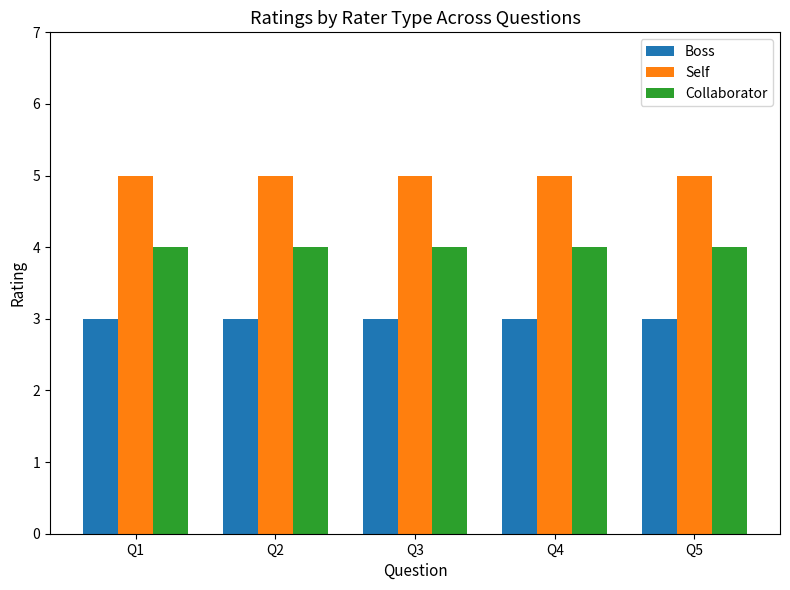

The Collaborator series shows 2 at Q1. True or false?

False